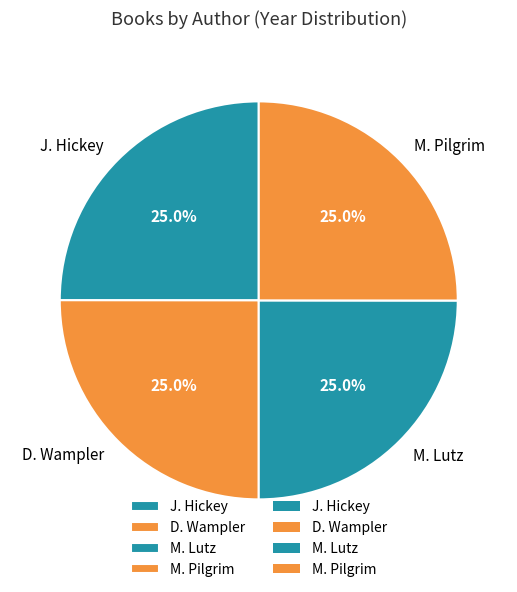

How many segments does this pie chart have?

4